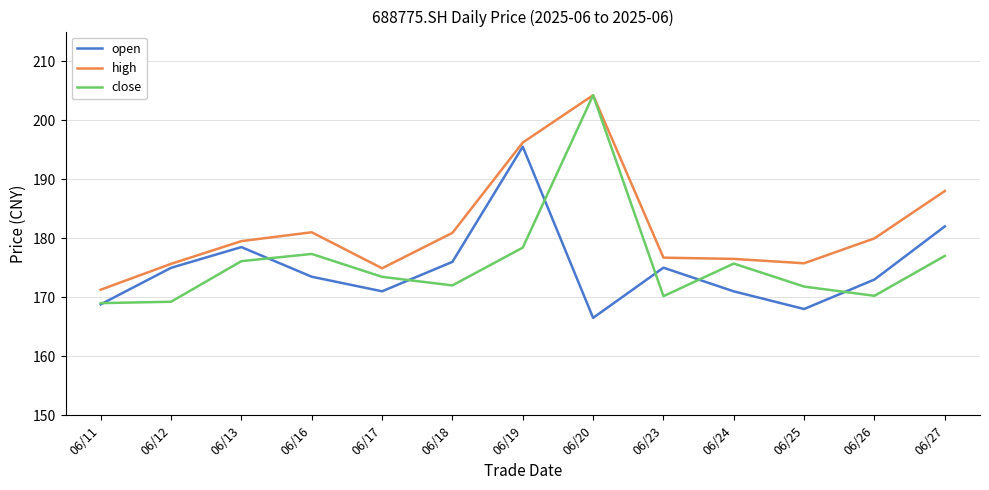

What is the difference between the high values at 06/16 and 06/13?

1.5